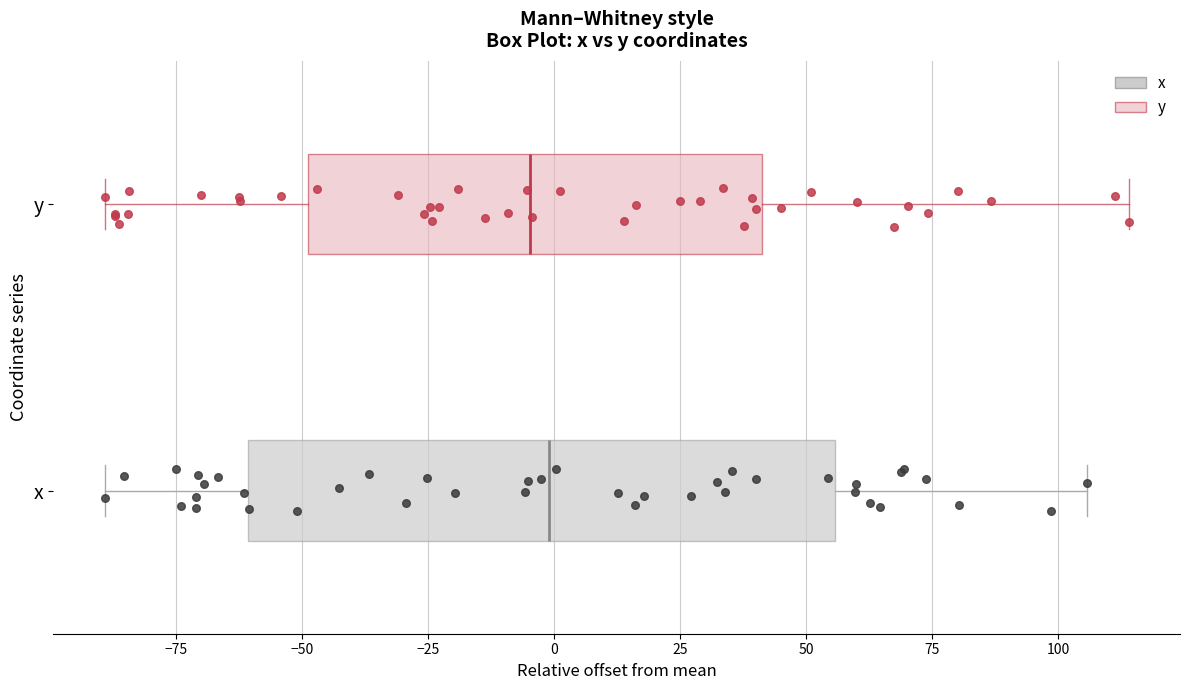

Where is the right edge of the box for y on the x-axis? The values are not printed on the chart, so give them approximately, as read against the axis.

40